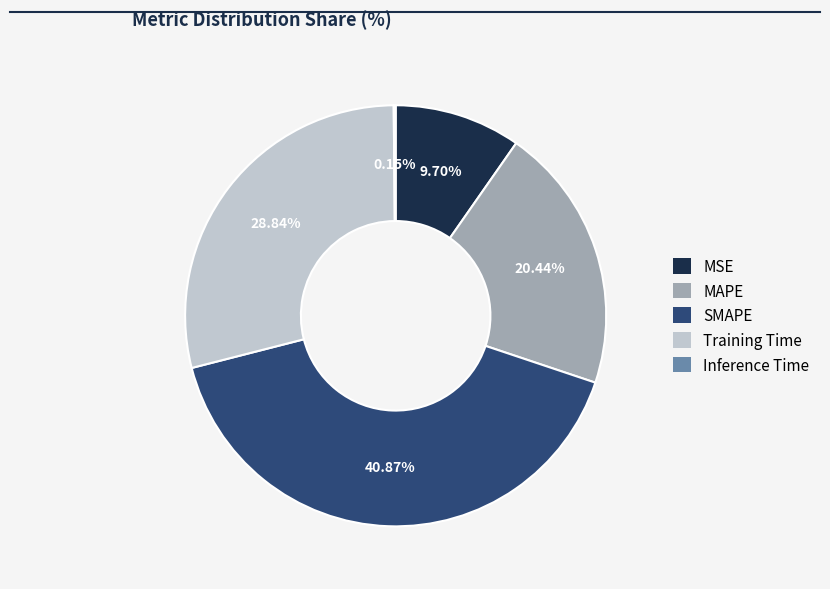

What percentage is the MSE slice, to the nearest percent?

10%